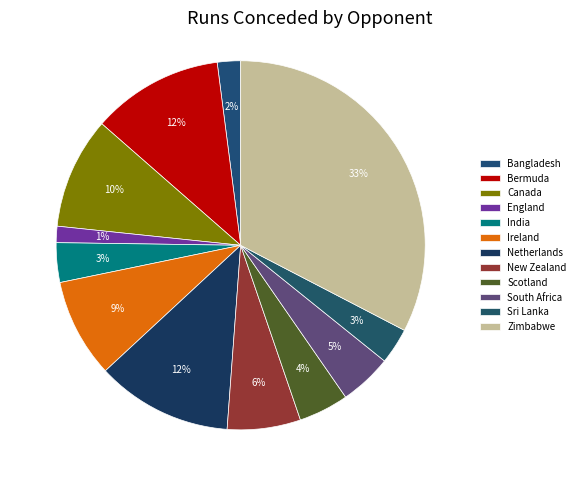

Is it true that Bangladesh is 2% of the pie?

True